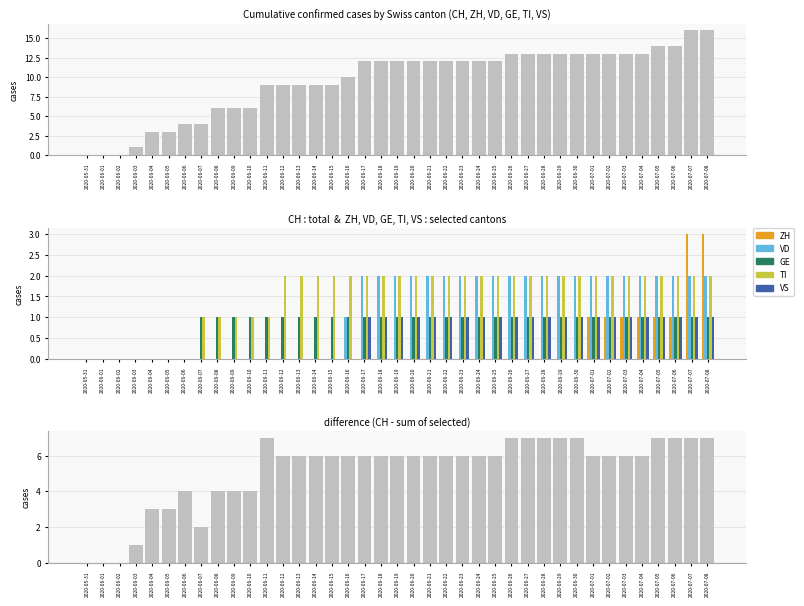

Rank the categories by VD value from highest to lowest.

2020-06-17, 2020-06-18, 2020-06-19, 2020-06-20, 2020-06-21, 2020-06-22, 2020-06-23, 2020-06-24, 2020-06-25, 2020-06-26, 2020-06-27, 2020-06-28, 2020-06-29, 2020-06-30, 2020-07-01, 2020-07-02, 2020-07-03, 2020-07-04, 2020-07-05, 2020-07-06, 2020-07-07, 2020-07-08, 2020-06-16, 2020-05-31, 2020-06-01, 2020-06-02, 2020-06-03, 2020-06-04, 2020-06-05, 2020-06-06, 2020-06-07, 2020-06-08, 2020-06-09, 2020-06-10, 2020-06-11, 2020-06-12, 2020-06-13, 2020-06-14, 2020-06-15